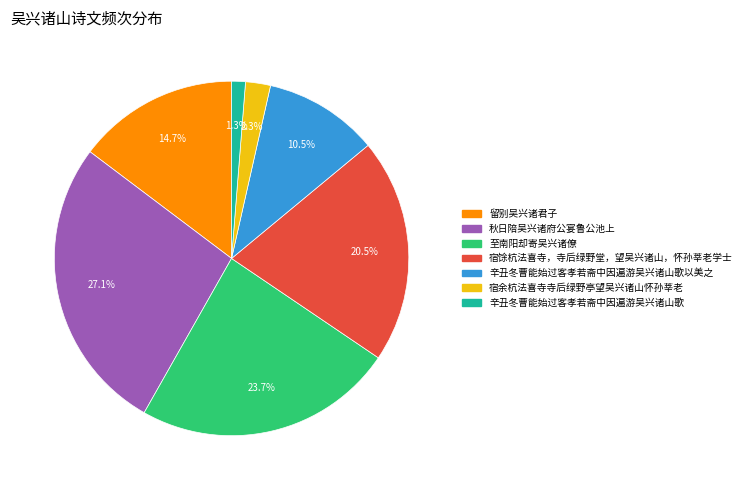

Is there a majority slice in this chart?

No